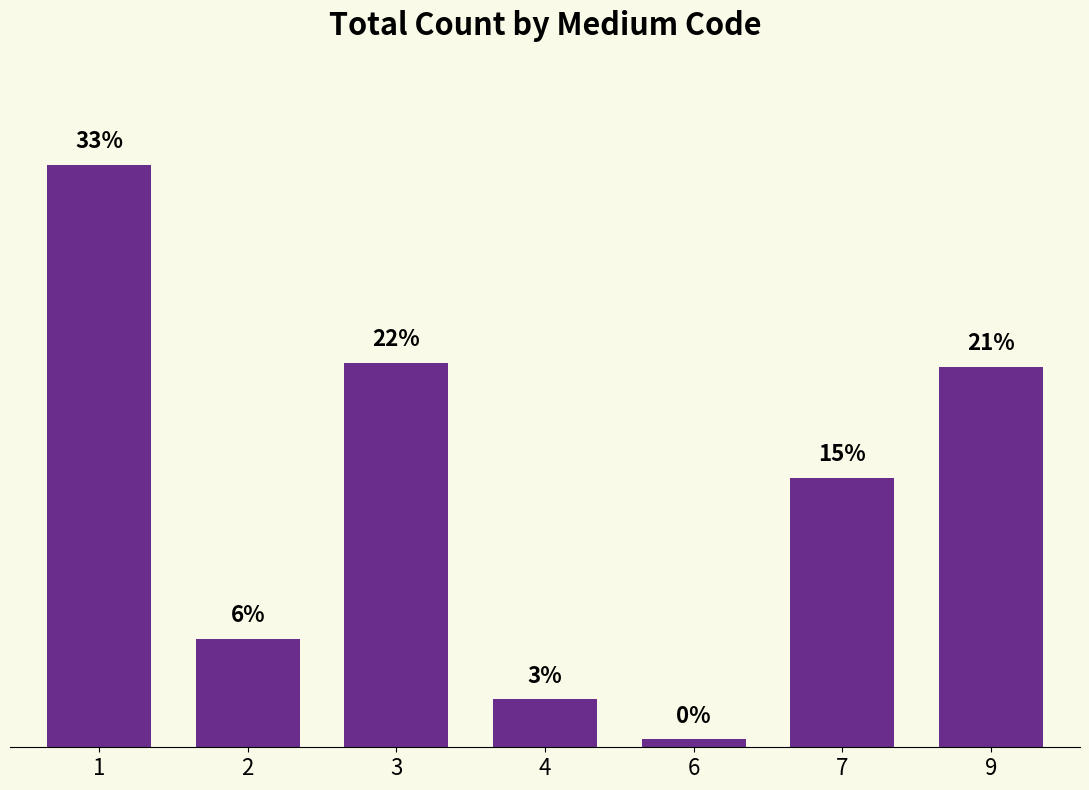

Are the bars horizontal?

No